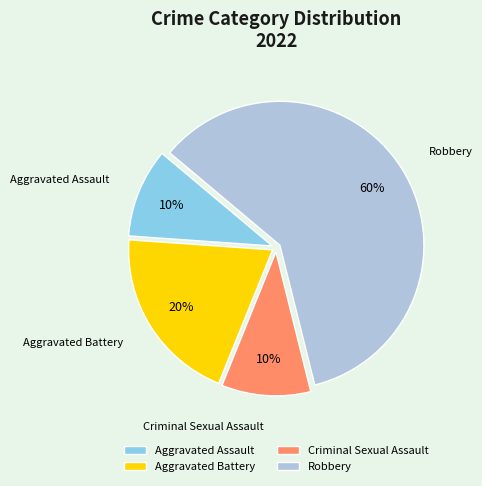

Combined, do Robbery and Aggravated Battery account for over 50%?

Yes